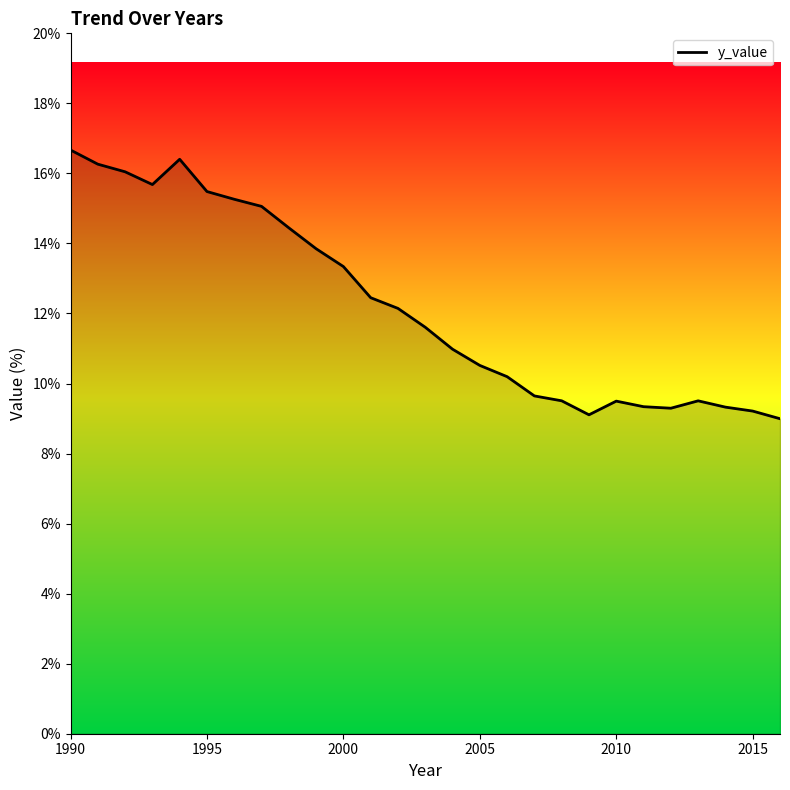

What is the minimum value shown in the chart?

9.0